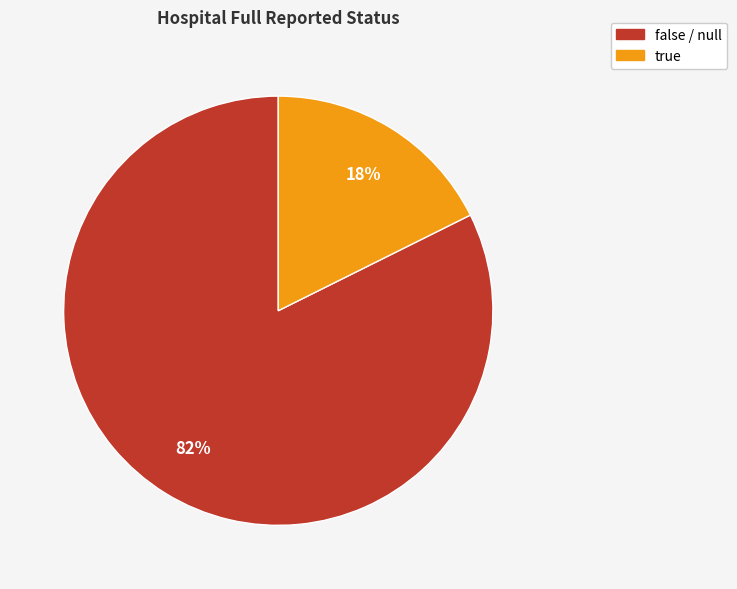

Do false / null and true together represent more than half of the pie?

Yes